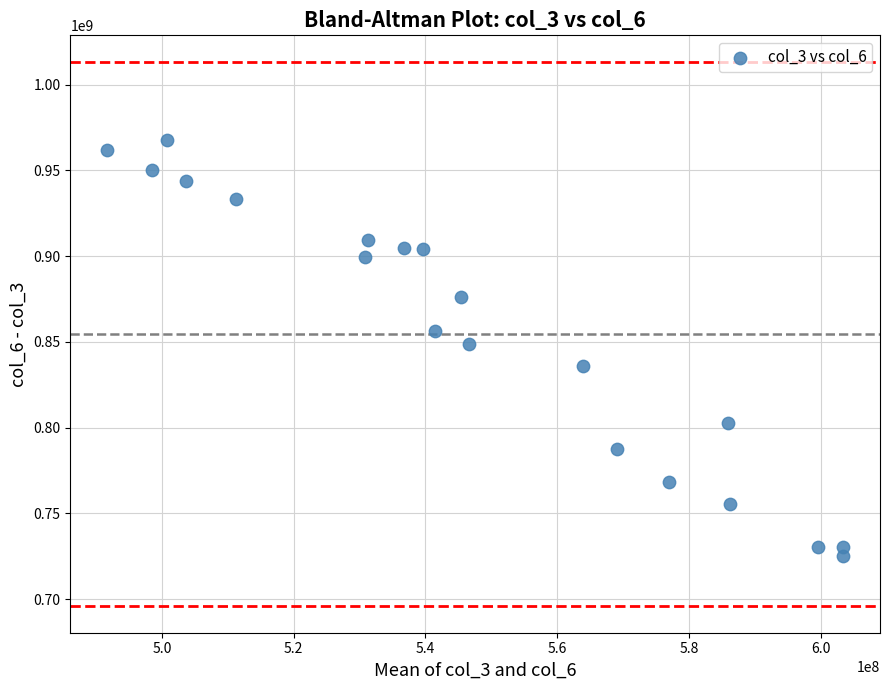

What is the range of Y values (max minus min)?

242535563